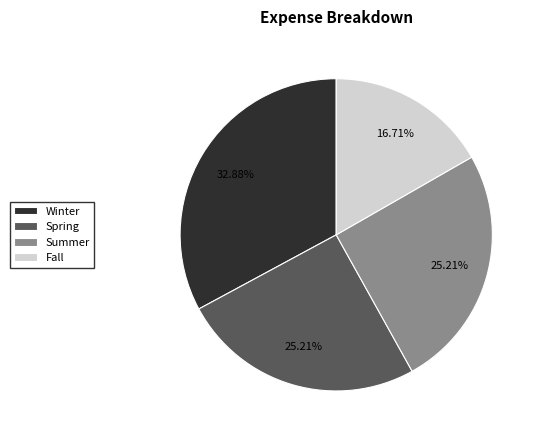

What portion of the pie excludes Fall?

83.3%